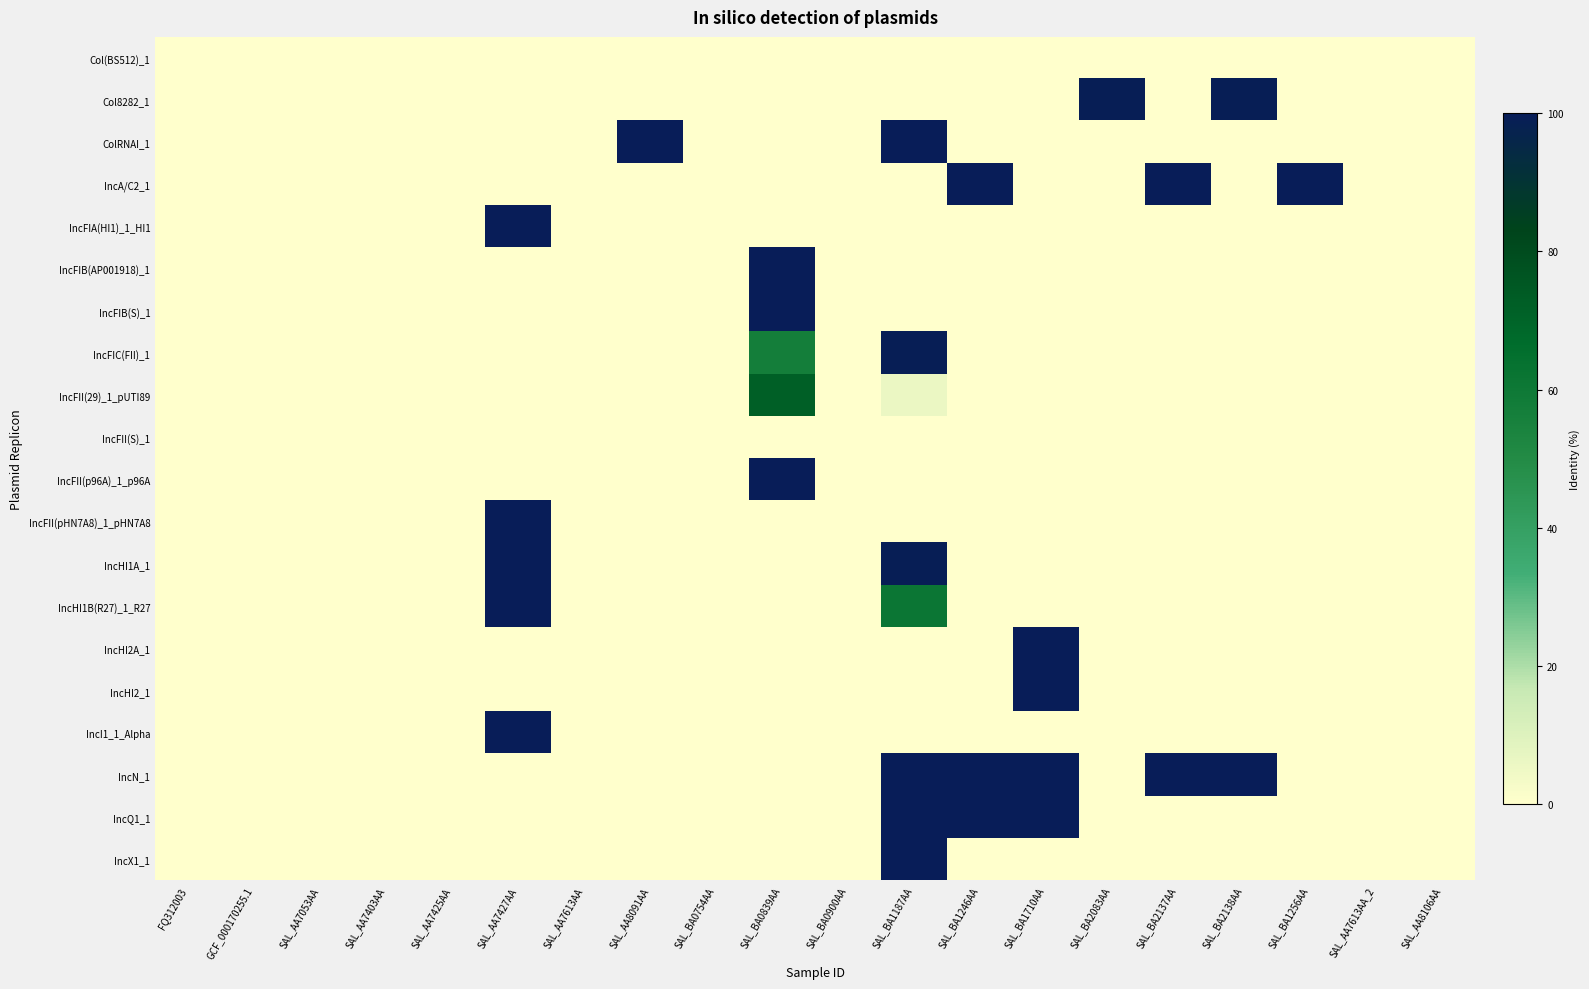

List the series in order of their peak value, lowest first.

Col(BS512)_1, IncFII(S)_1, IncFII(29)_1_pUTI89, IncFIC(FII)_1, Col8282_1, ColRNAI_1, IncA/C2_1, IncFIA(HI1)_1_HI1, IncFIB(AP001918)_1, IncFIB(S)_1, IncFII(p96A)_1_p96A, IncFII(pHN7A8)_1_pHN7A8, IncHI1A_1, IncHI1B(R27)_1_R27, IncHI2A_1, IncHI2_1, IncI1_1_Alpha, IncN_1, IncQ1_1, IncX1_1